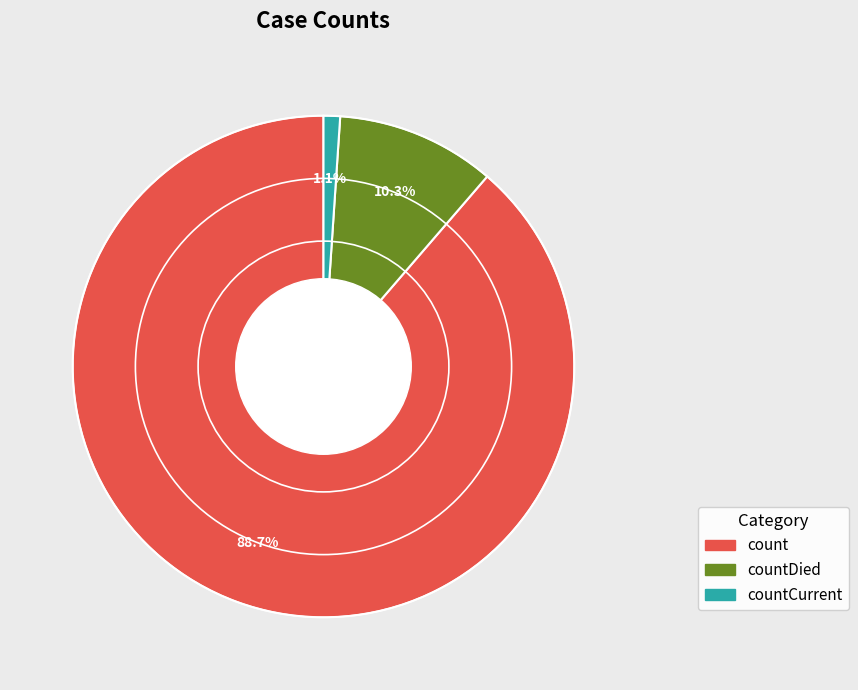

Count the number of slices in the pie.

3